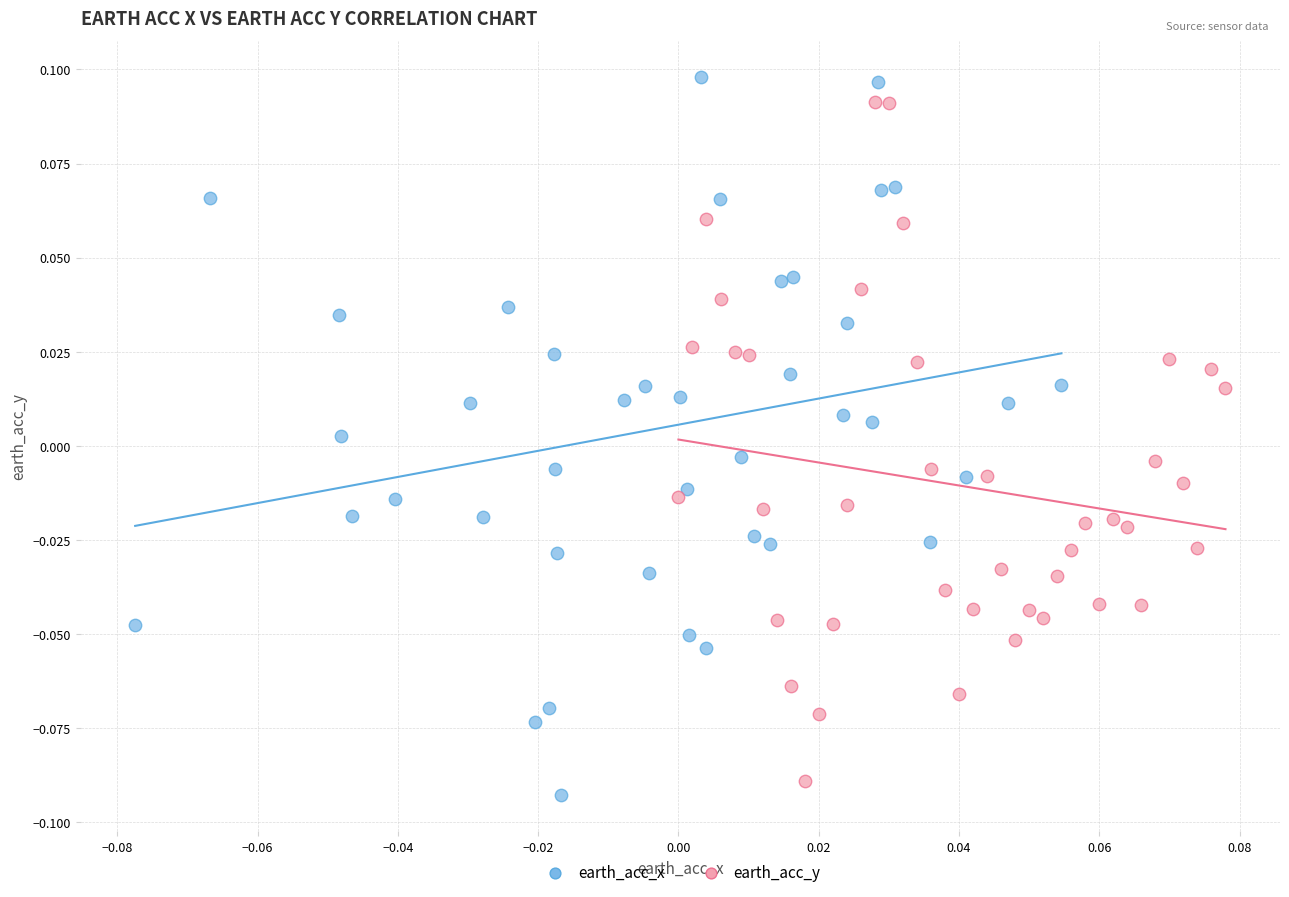

Which series has the largest Y range (max minus min)?

earth_acc_x